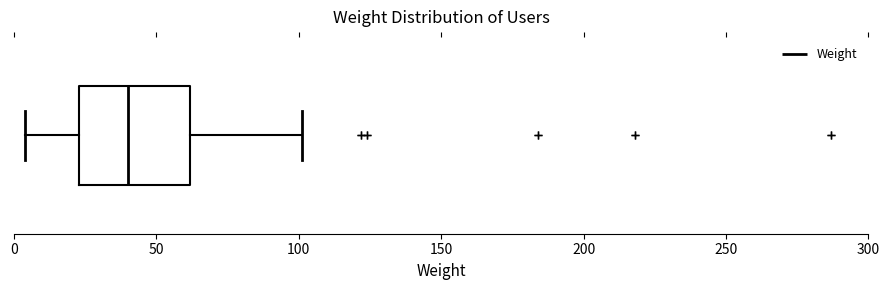

Where is the left edge of the box on the x-axis? The values are not printed on the chart, so give them approximately, as read against the axis.

25